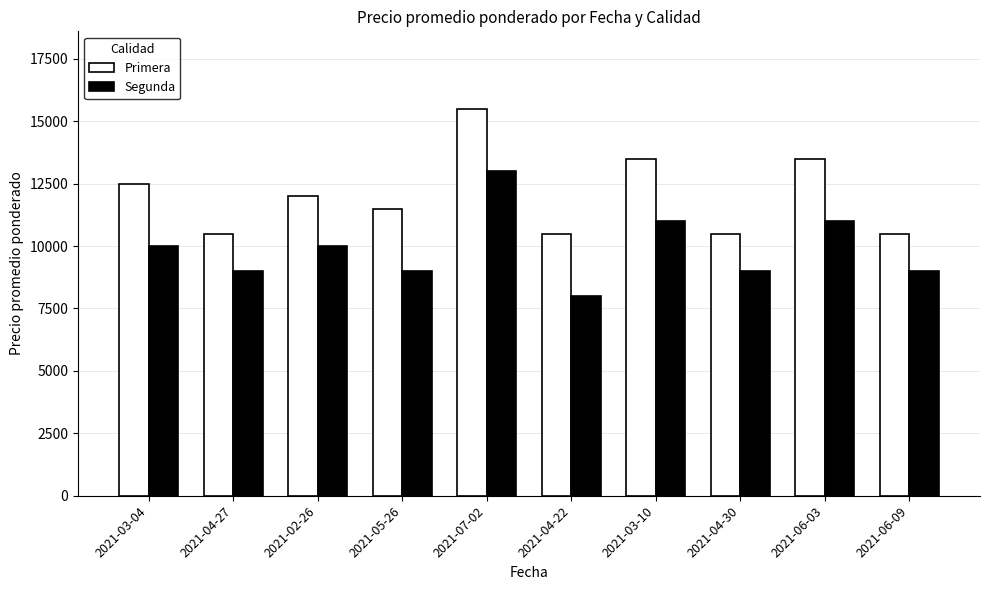

What is the label of the 4th bar from the left?

2021-05-26